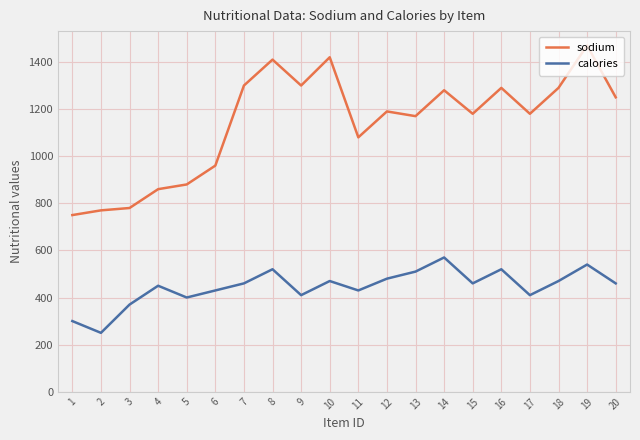

What is the total value across all series at 17?

1590